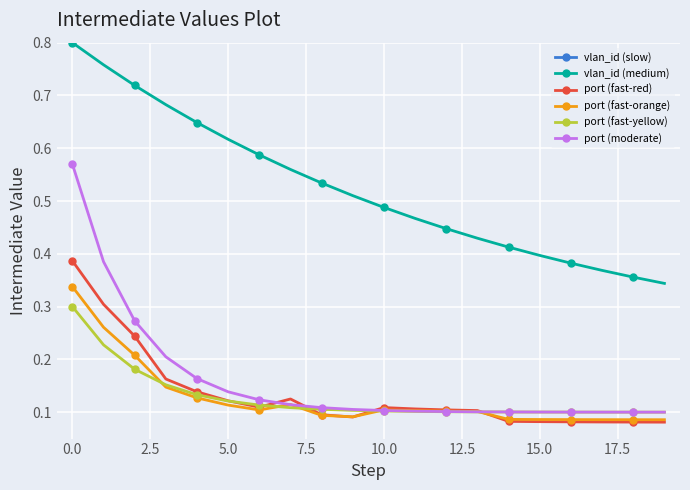

What is the sum of the vlan_id (medium) values at 5.0 and 10.0?

1.1